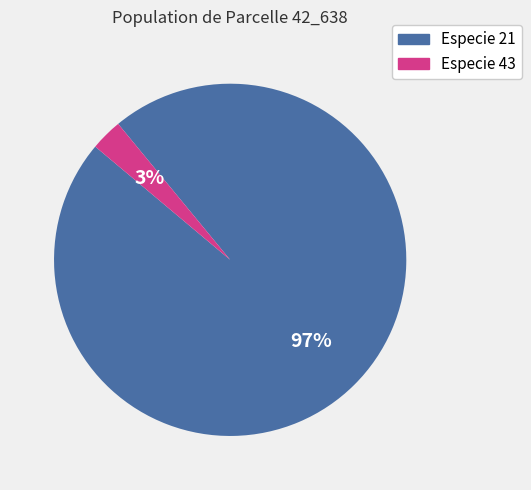

Is there a majority slice in this chart?

Yes